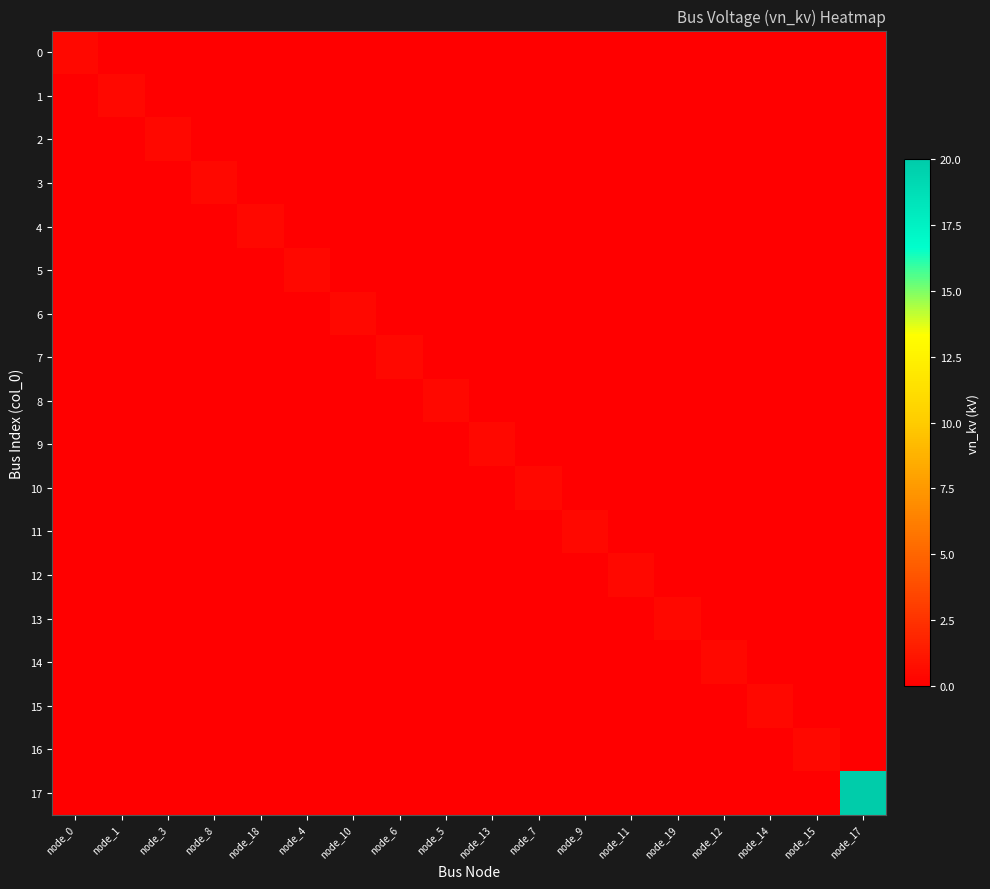

At how many categories does at least one series exceed 12?

1